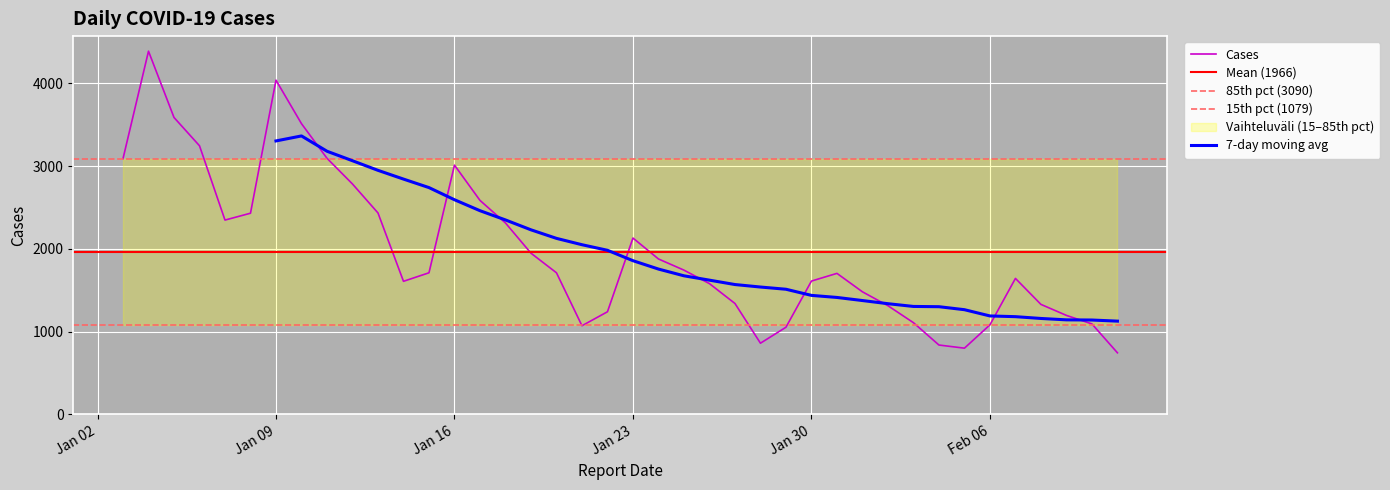

True or false: the data has more than 2 interior local peaks.

True